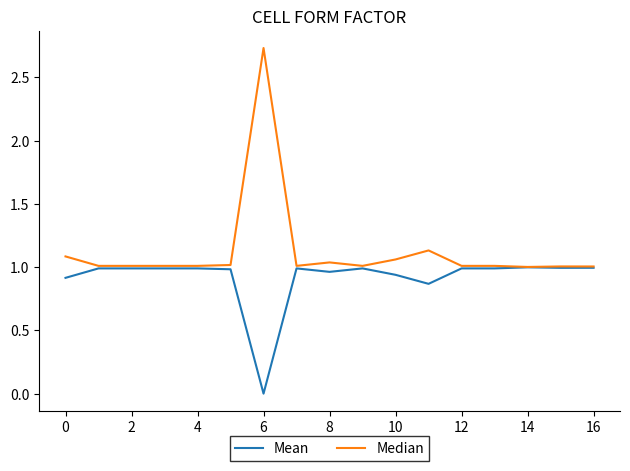

Which series has the widest spread of values?

Median